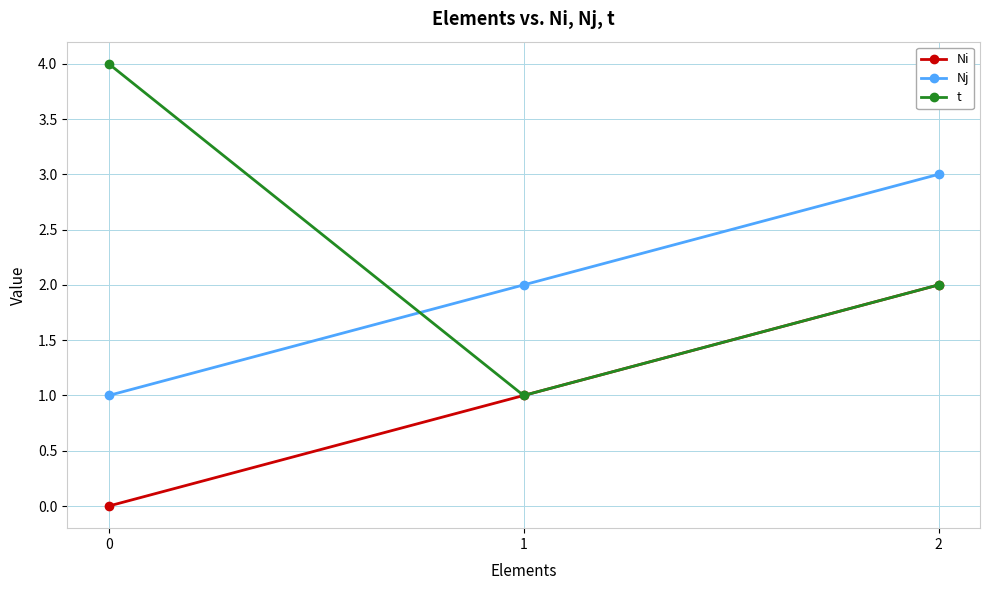

What is the value of the Ni point at the 2nd from the left?

1